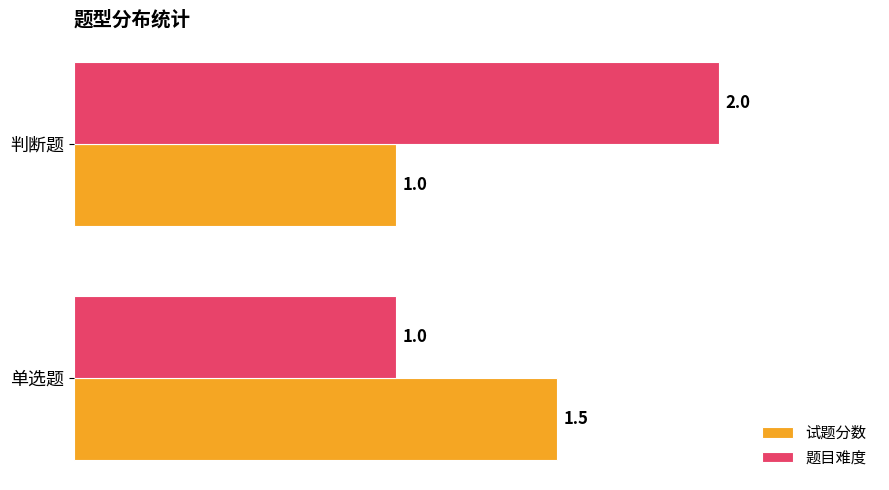

How many 试题分数 values are between 1 and 2?

2